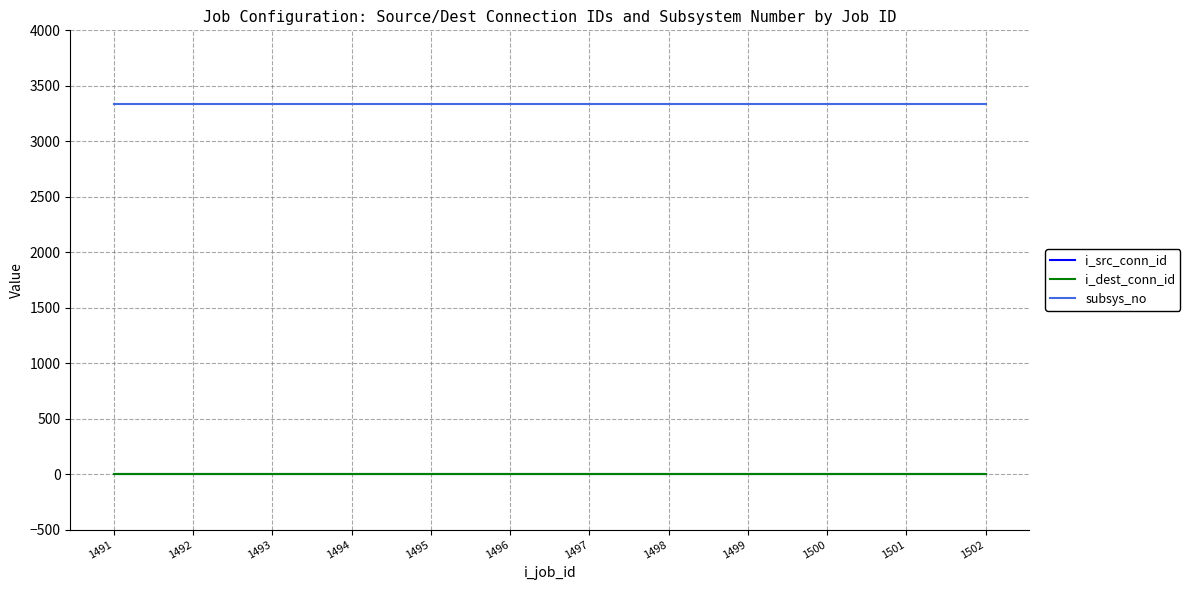

Which series has the largest total across all categories?

subsys_no